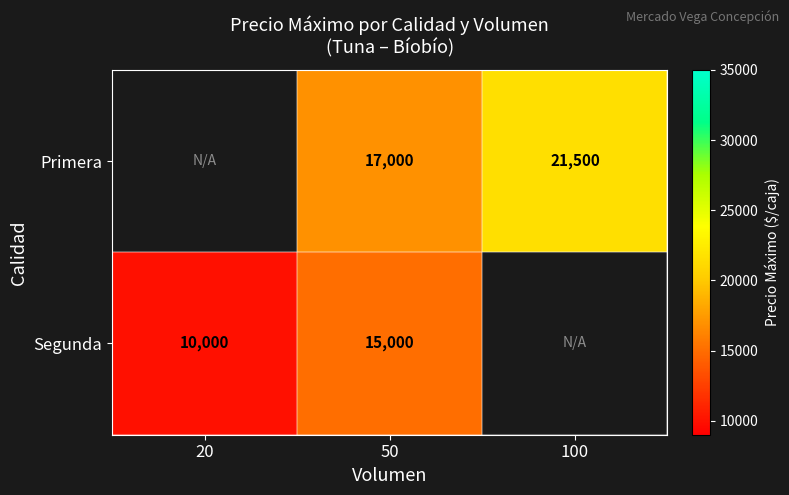

What is the minimum value shown in the chart?

10000.0